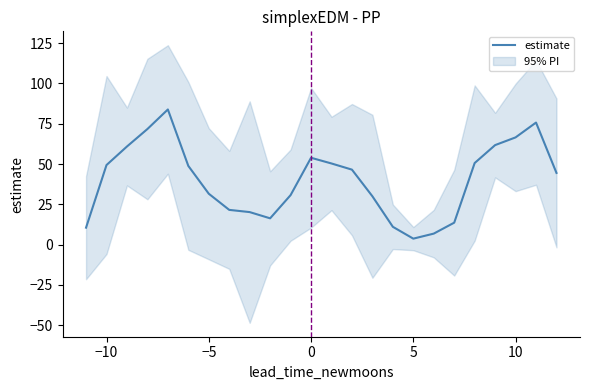

What is the highest value of the estimate series?

83.9